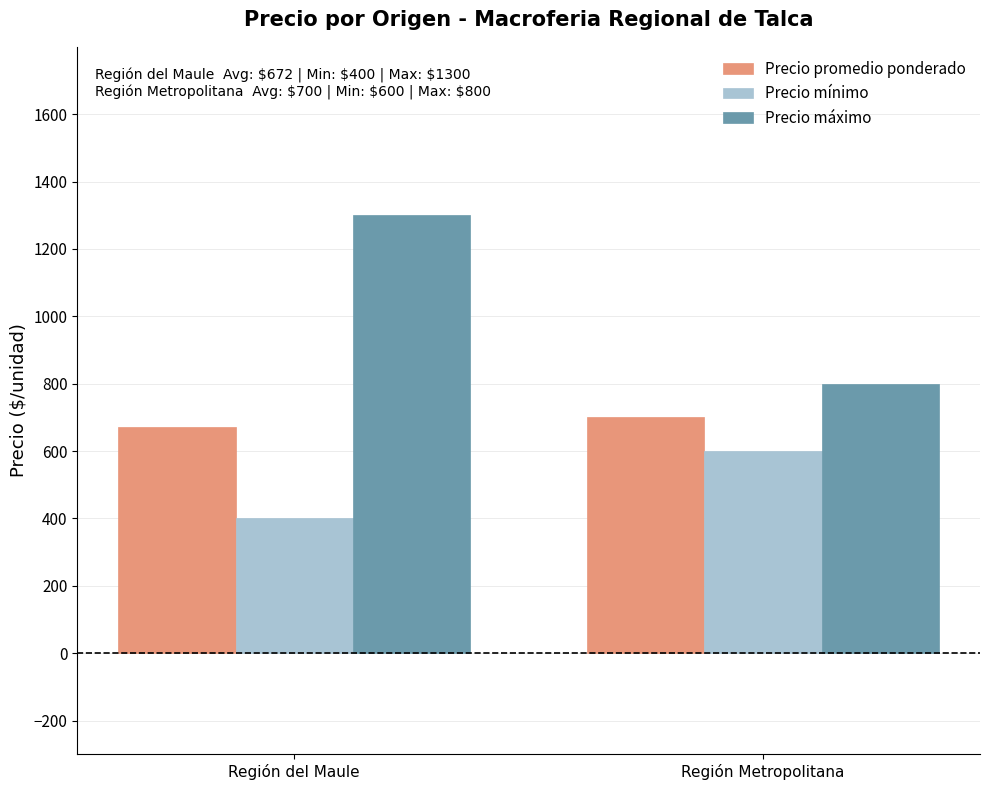

Reading left to right, extract all data points from this chart.

Precio promedio ponderado: 672	700
Precio mínimo: 400	600
Precio máximo: 1300	800